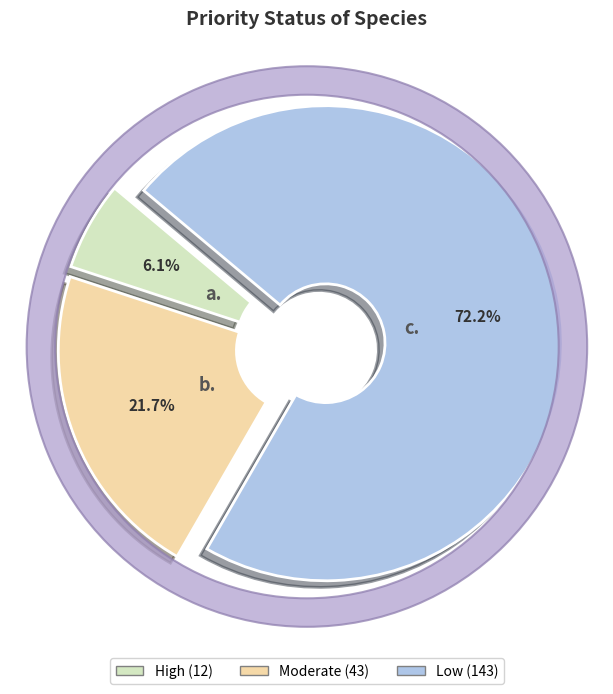

Which slice is the largest?

Low